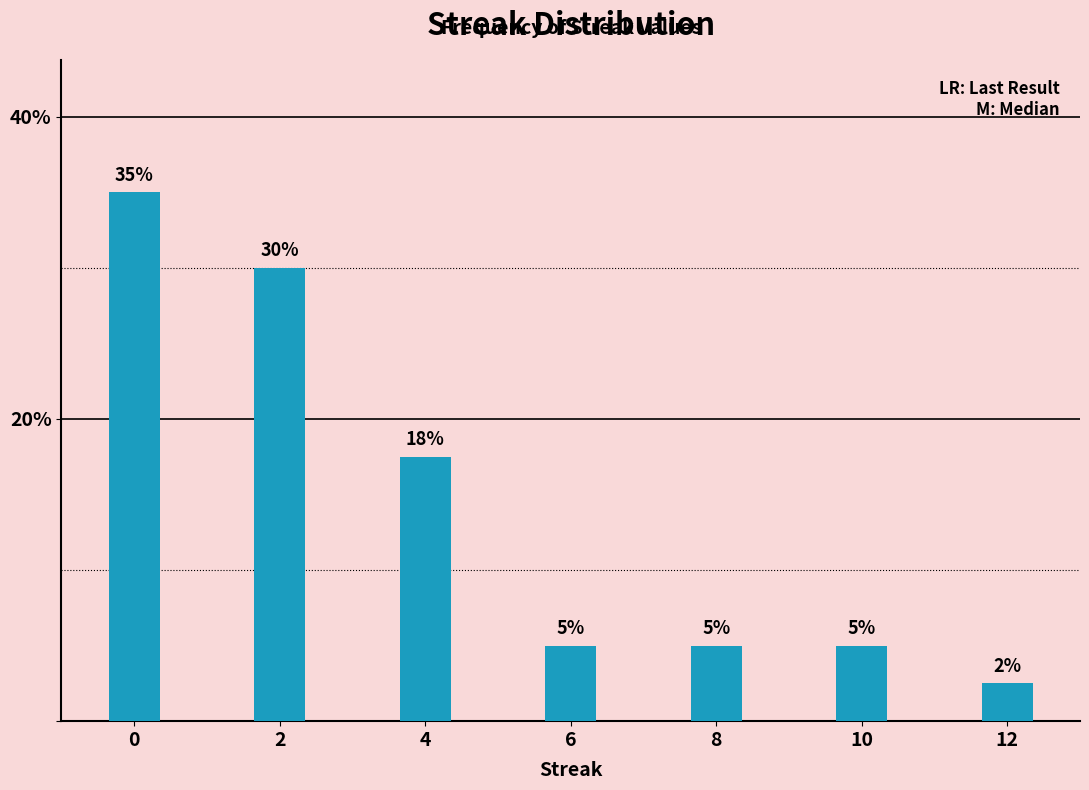

What is the sum of the values at 8 and 10?

10.0